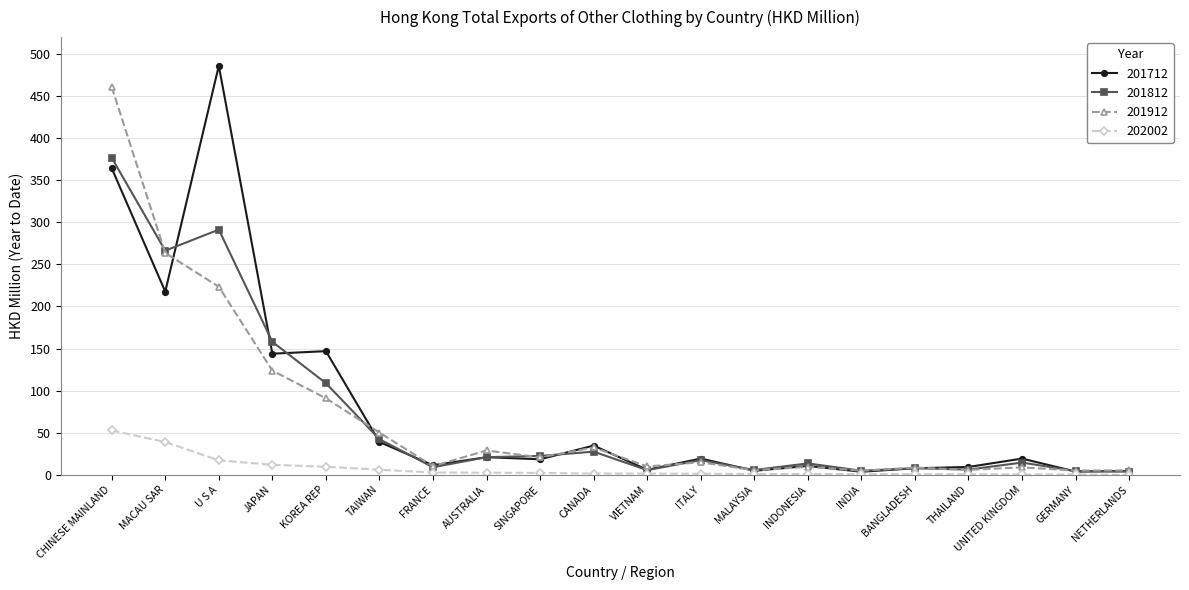

How many data points in 201912 are less than 14?

10